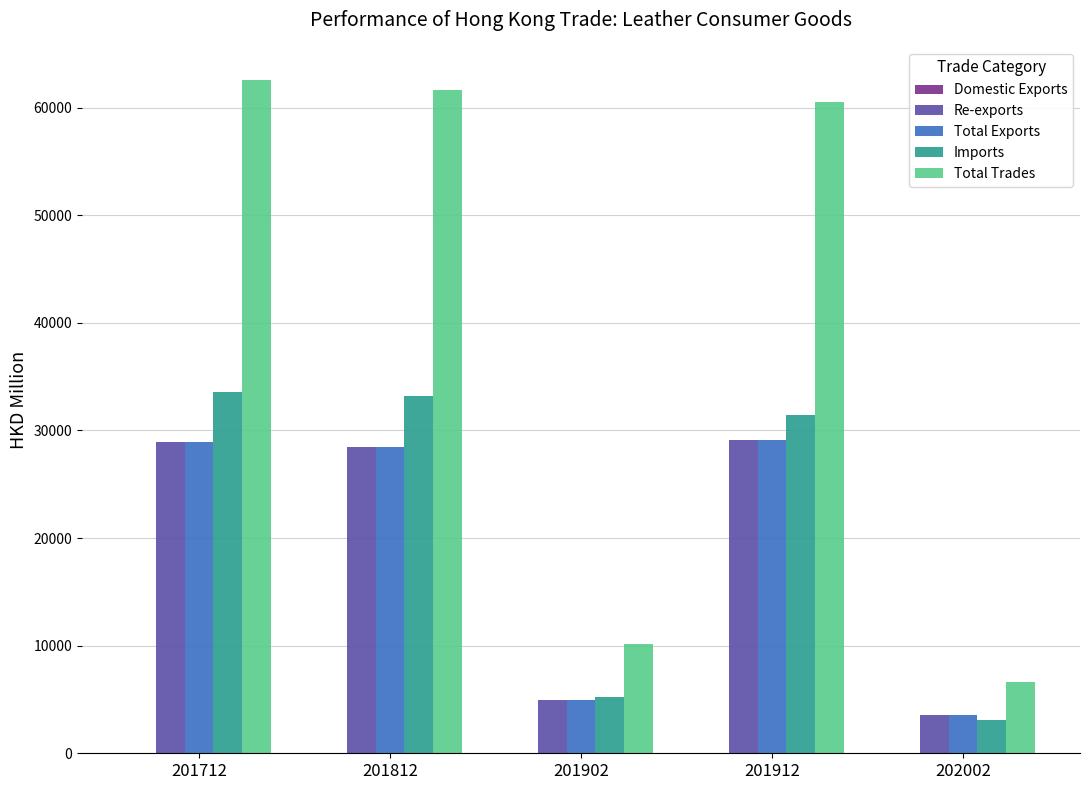

What is the maximum value for Re-exports?

29128.3